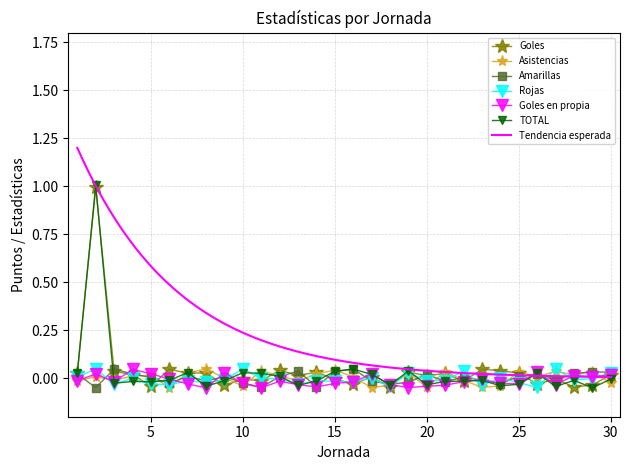

Is this an area chart (filled region under the line)?

No